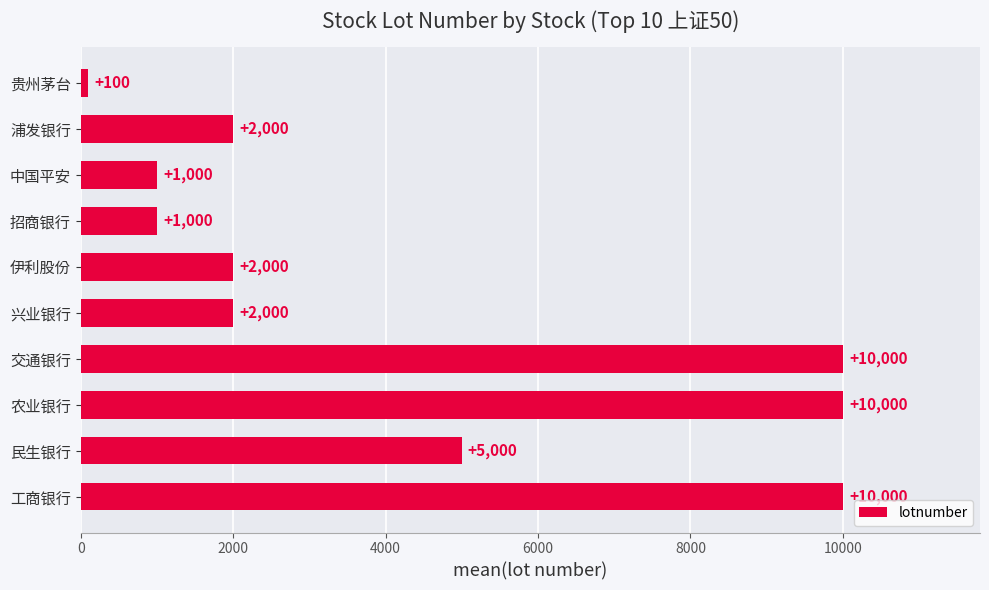

How many bars are there in total?

10